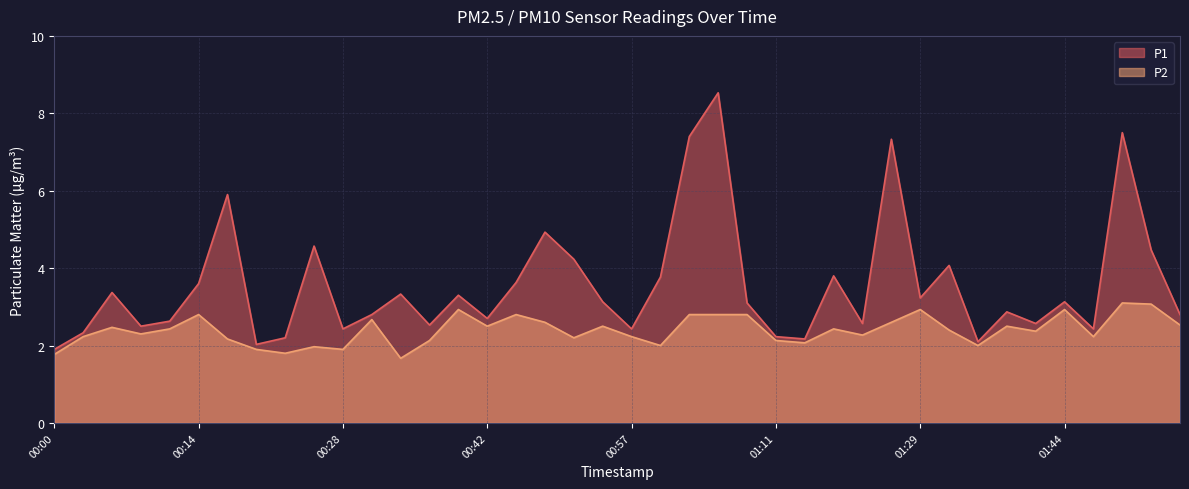

What is the average value of the P2 series?

2.4